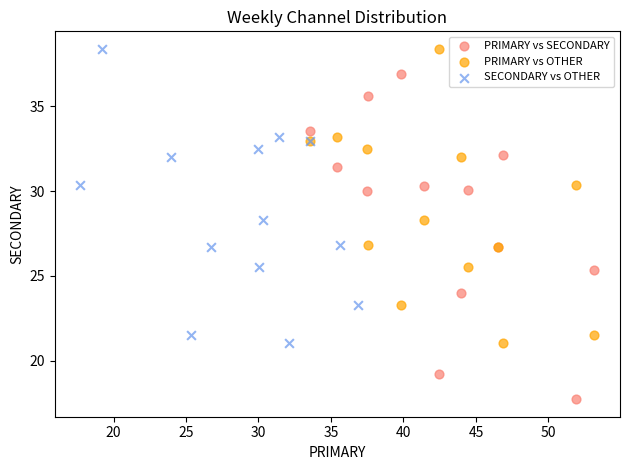

Which series has the widest spread of Y values?

PRIMARY vs SECONDARY